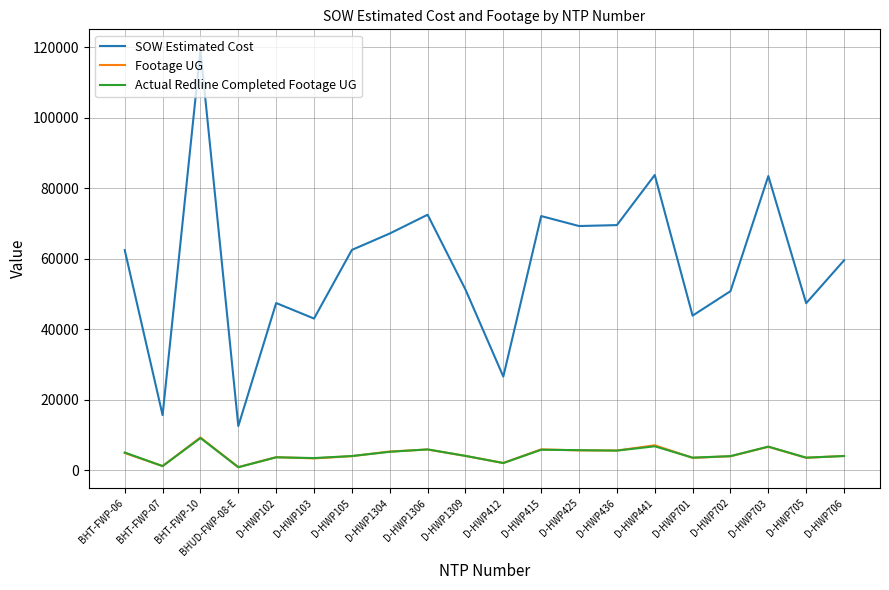

Which series has the largest range (max minus min)?

SOW Estimated Cost